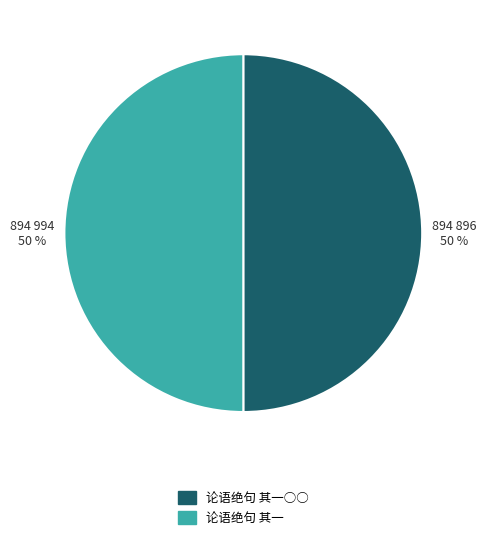

Is the sum of 论语绝句 其一○○ and 论语绝句 其一 greater than half?

Yes